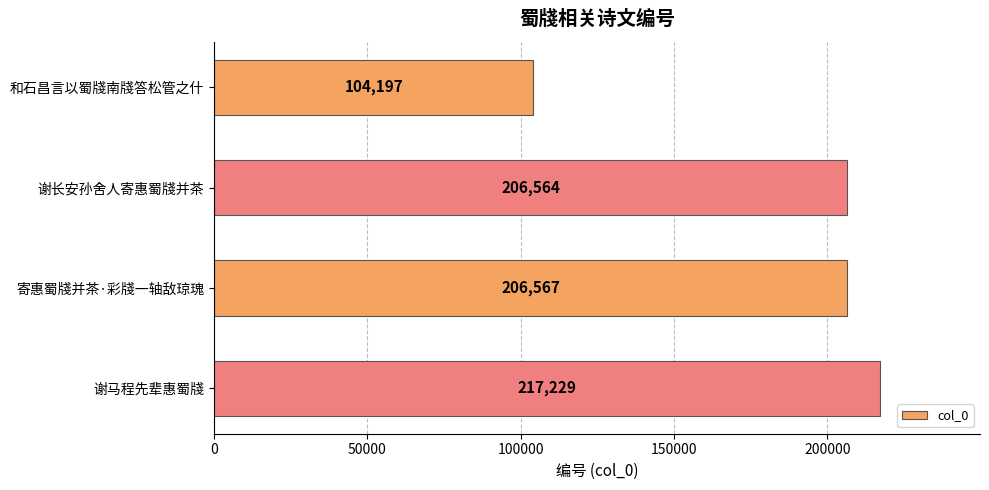

How many distinct data groups are displayed?

1